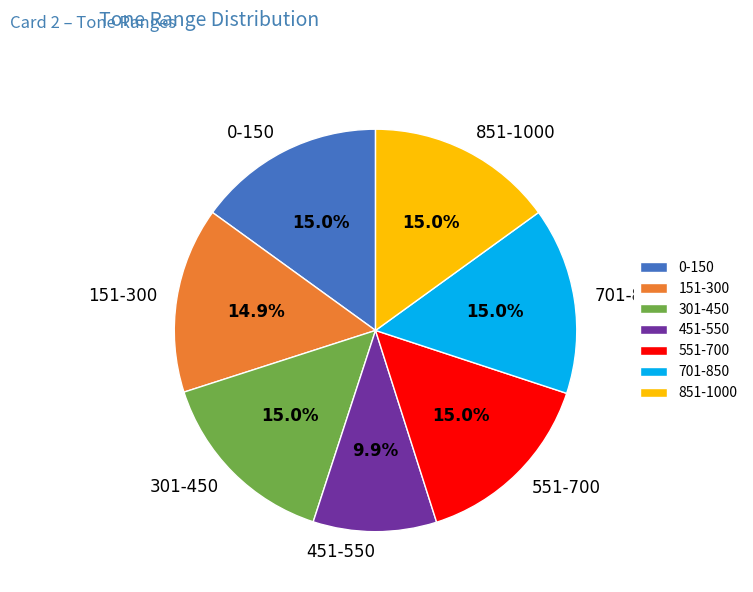

Count the number of slices in the pie.

7